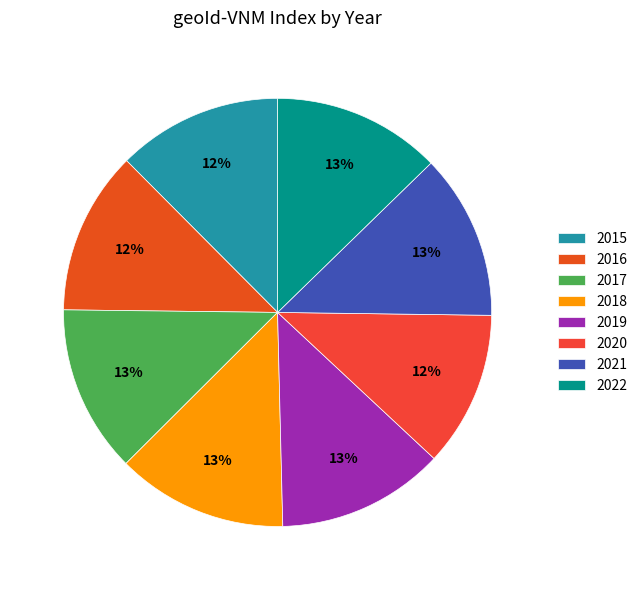

Does any single category account for the majority?

No